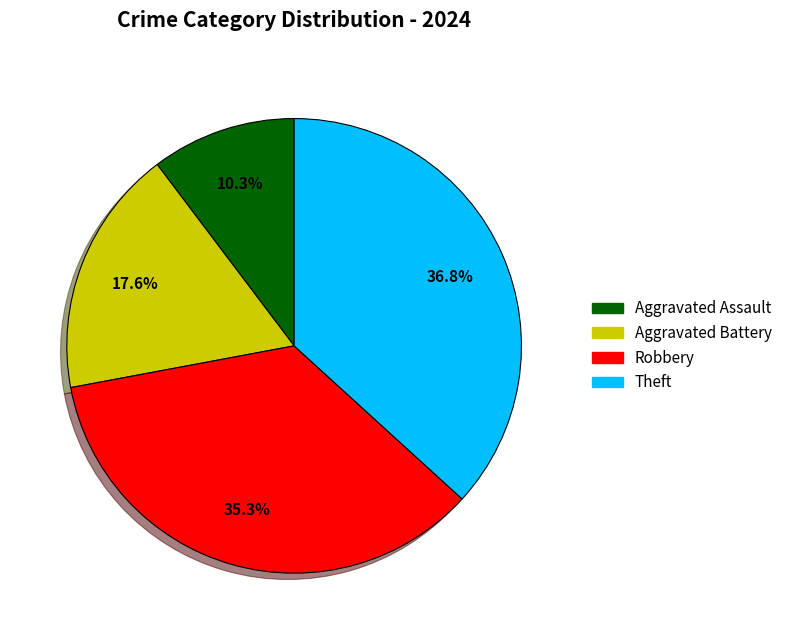

How many slices are in this pie chart?

4